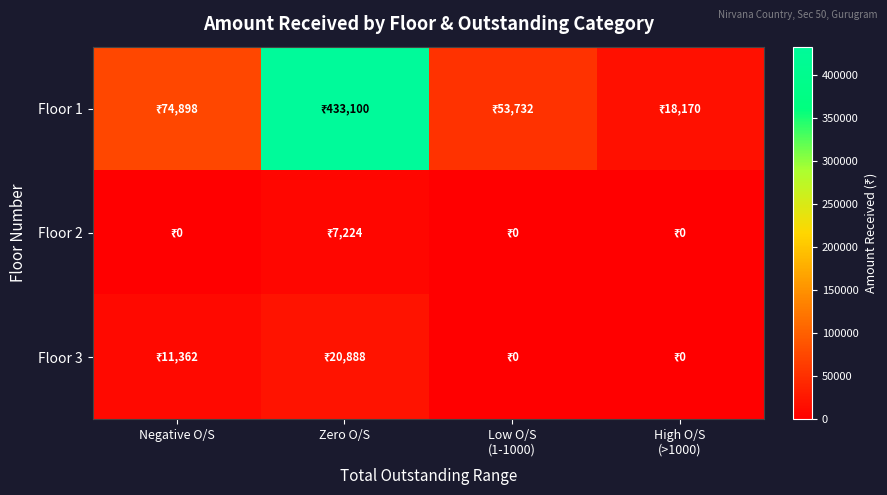

Reading right to left, transcribe all the data shown in this chart.

Floor 1: High O/S
(>1000)=18170.0	Low O/S
(1-1000)=53732.0	Zero O/S=433100.1	Negative O/S=74898.0
Floor 2: High O/S
(>1000)=0.0	Low O/S
(1-1000)=0.0	Zero O/S=7224.0	Negative O/S=0.0
Floor 3: High O/S
(>1000)=0.0	Low O/S
(1-1000)=0.0	Zero O/S=20888.0	Negative O/S=11362.0